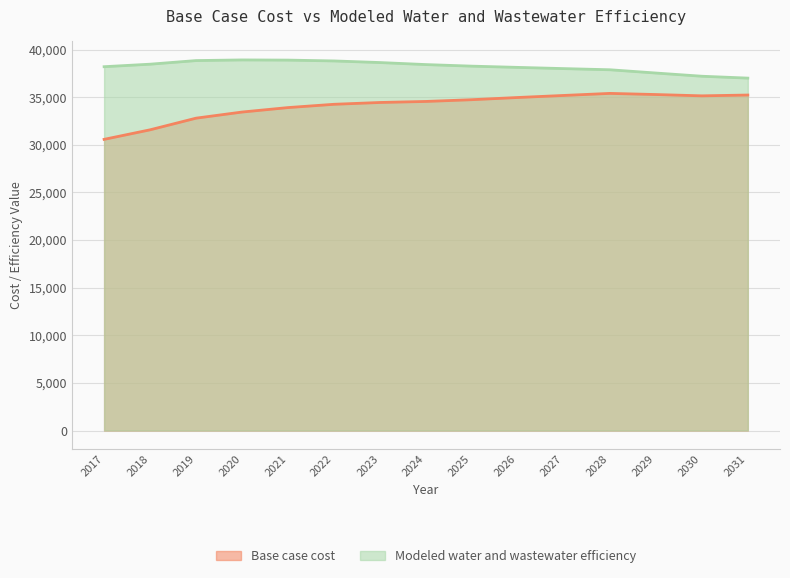

True or false: Base case cost and Modeled water and wastewater efficiency intersect in this chart.

False